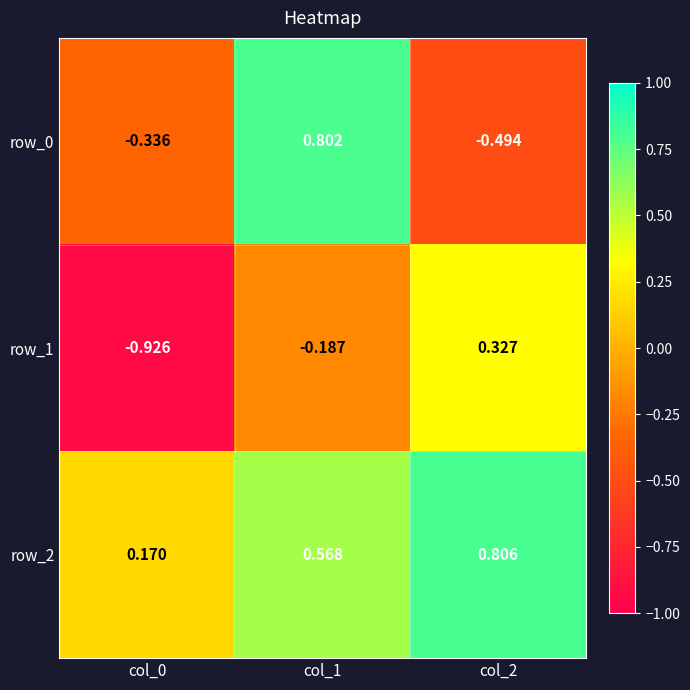

Is the value of row_0 at col_1 greater than the value of row_1 at col_1?

Yes